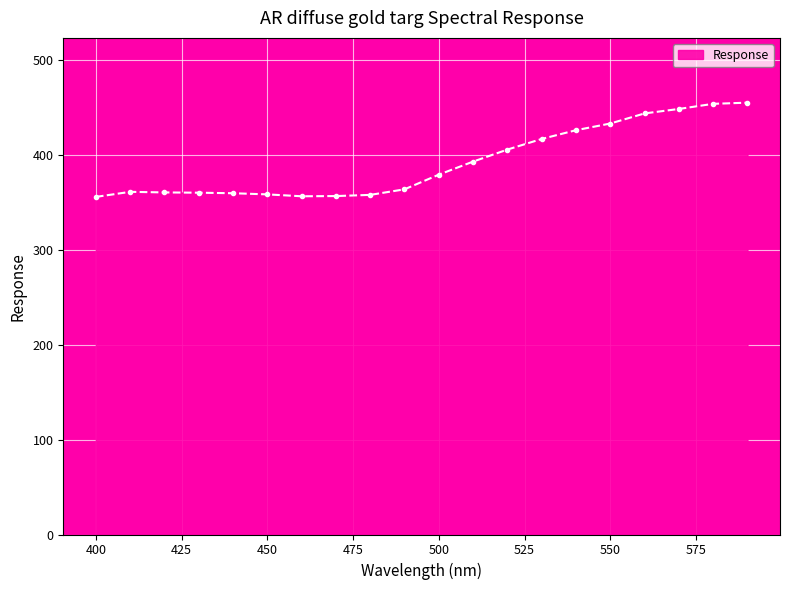

How many categories are shown in the chart?

20